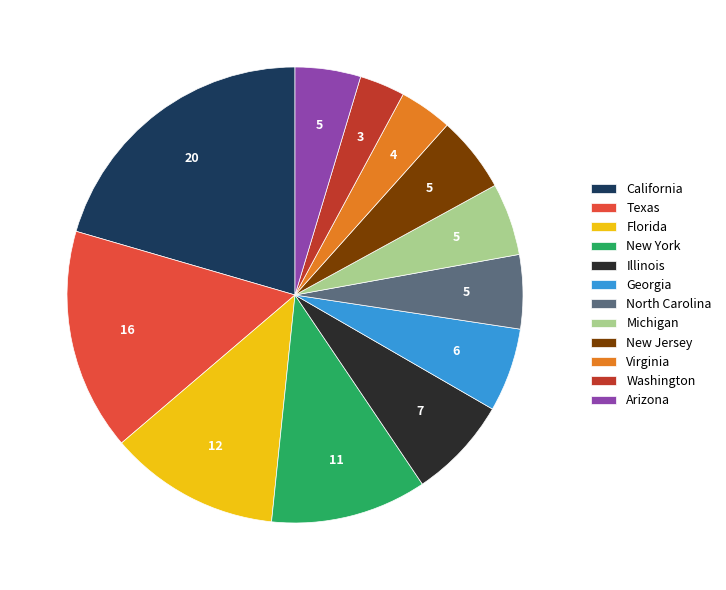

The Michigan slice represents 20% of the pie. True or false?

False